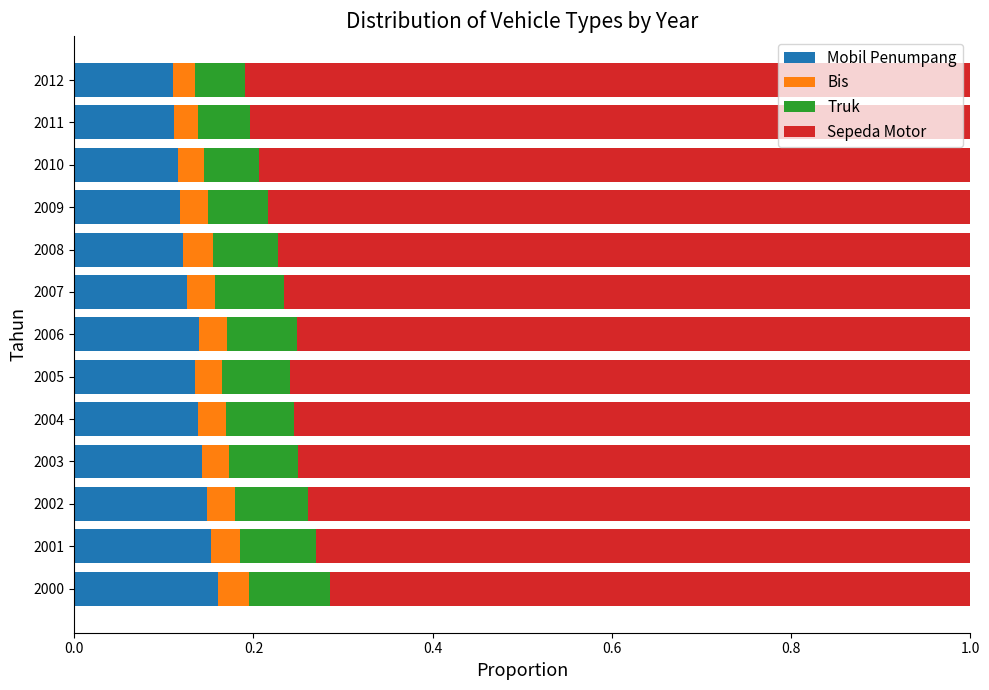

What is the total value across all series at 2008?

1.0